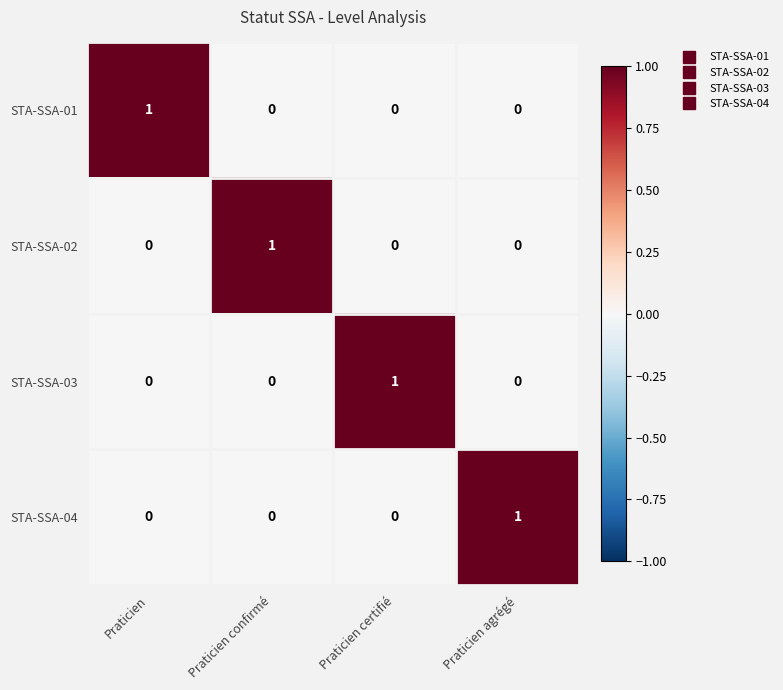

At how many categories does at least one series exceed 0?

4